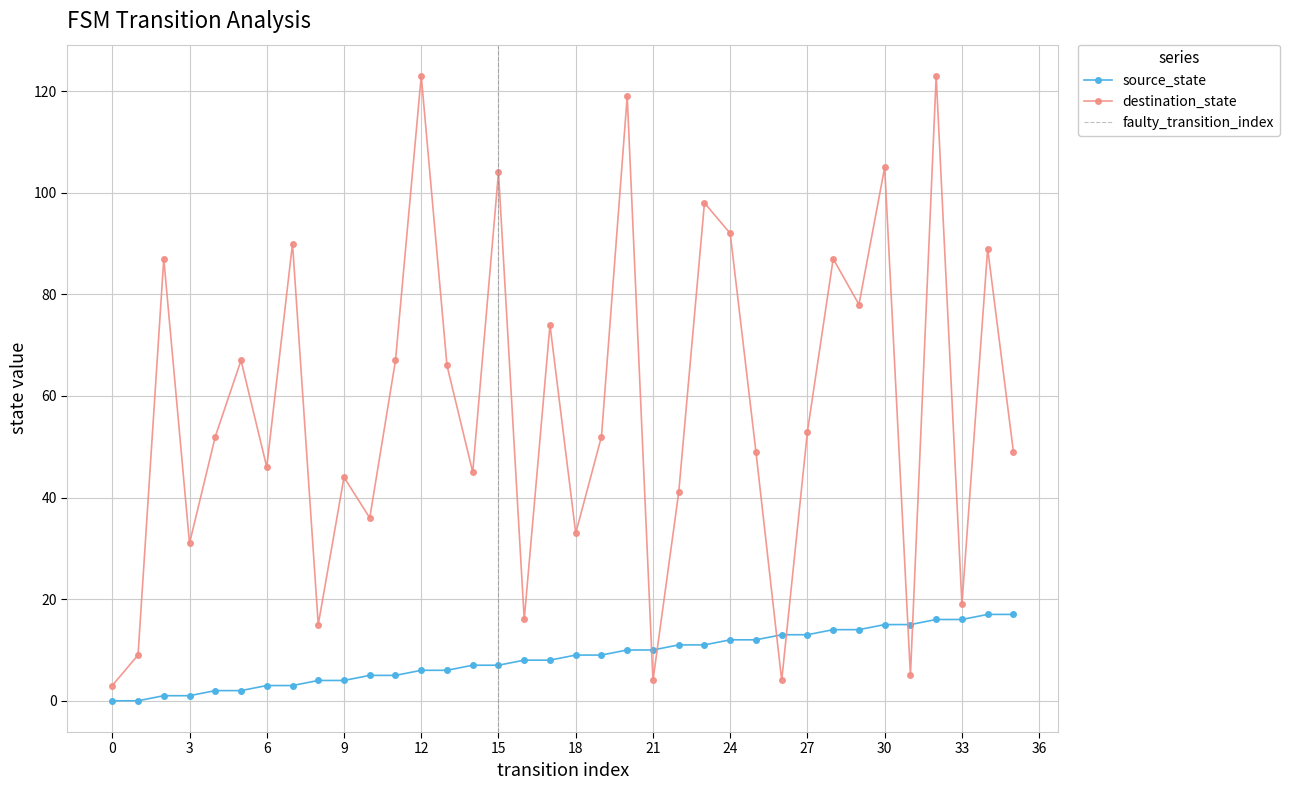

What is the total value across all series at 2?

88